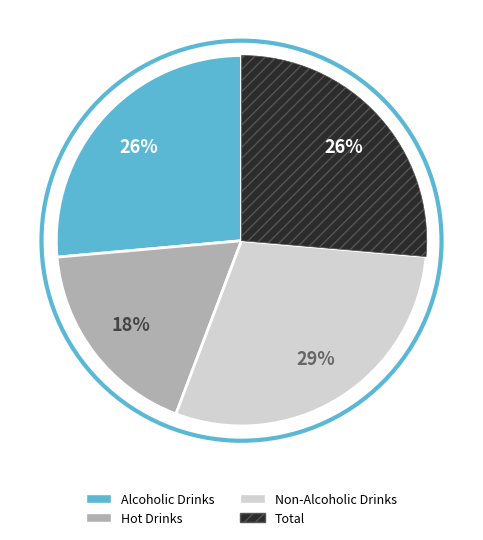

To the nearest percent, what is the combined percentage of Non-Alcoholic Drinks and Total?

56%